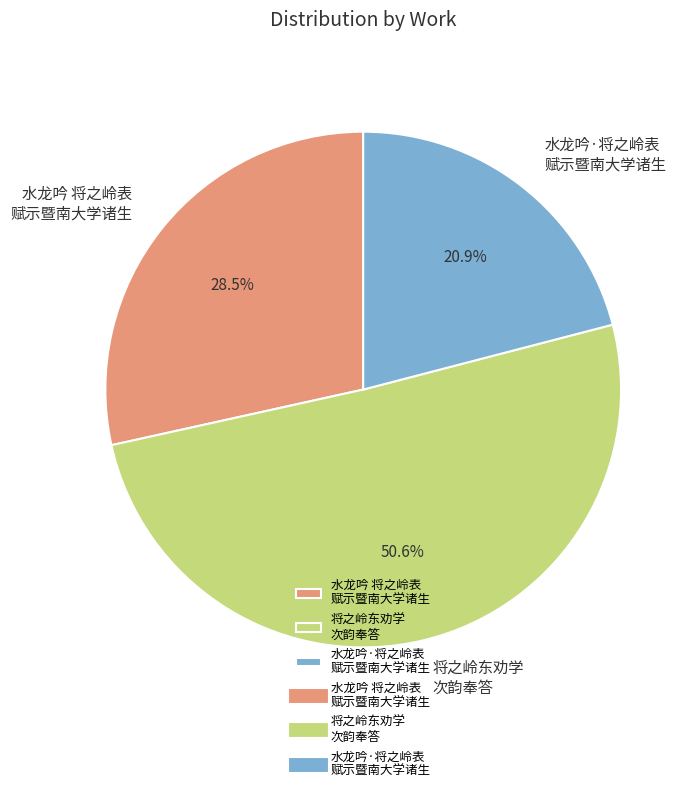

What percentage do 水龙吟 将之岭表 赋示暨南大学诸生 and 将之岭东劝学 次韵奉答 together represent?

79.1%